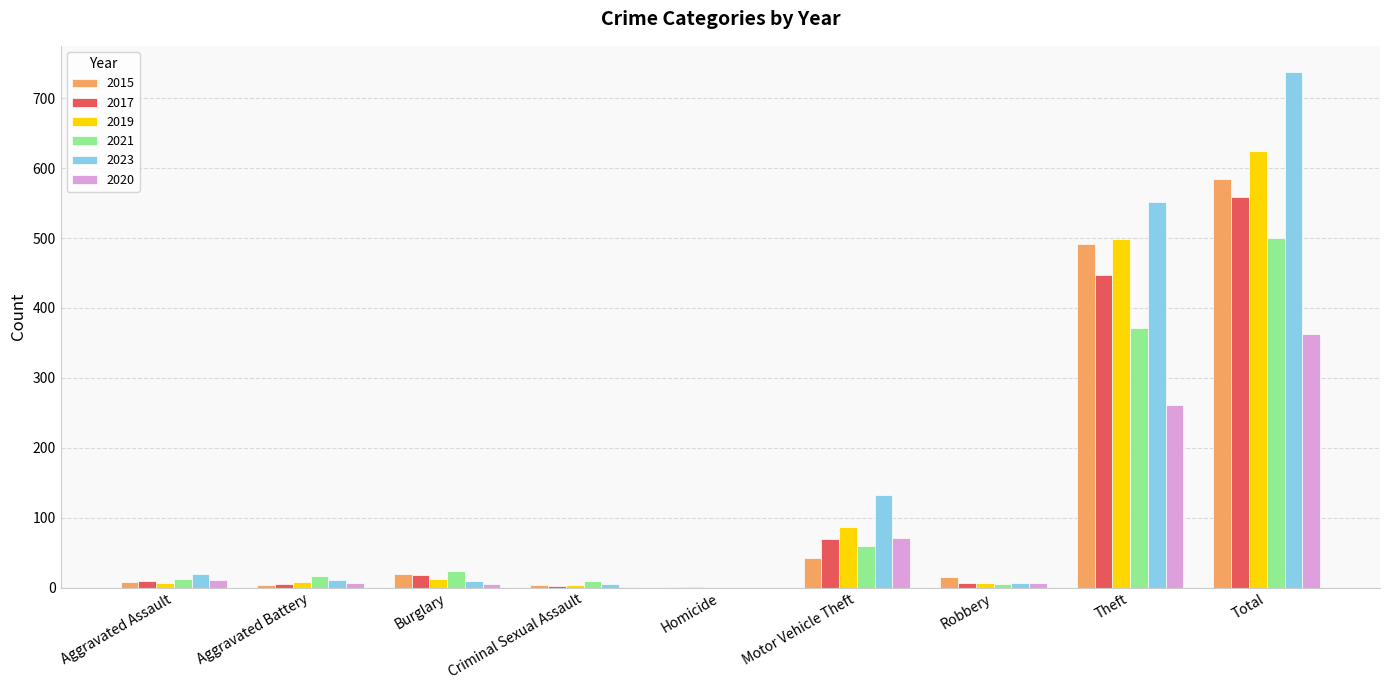

What is the average value of the 2019 series?

139